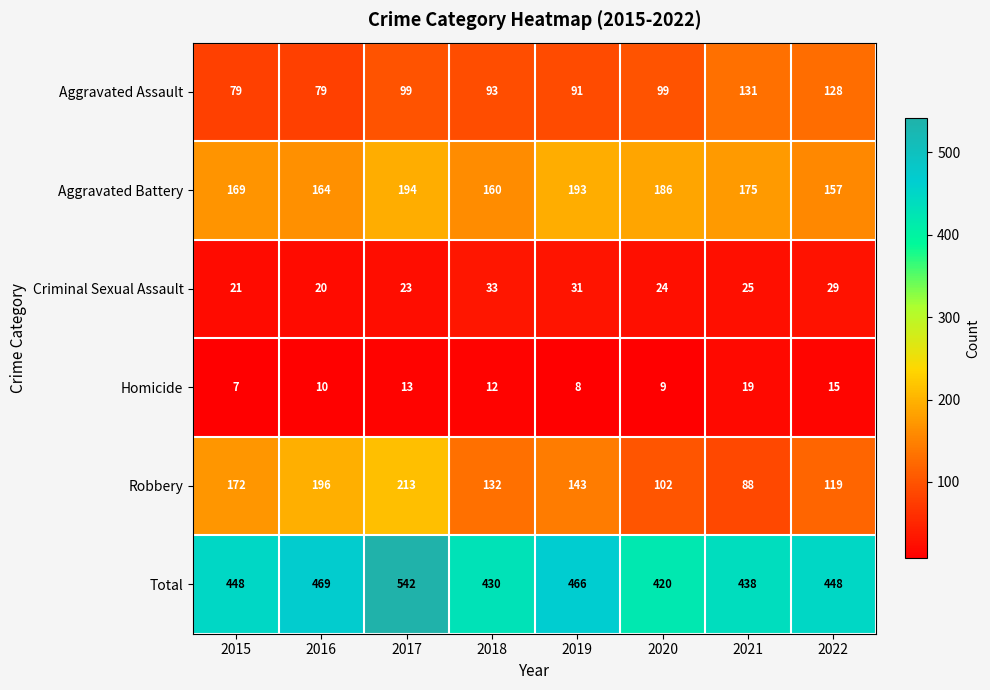

The Criminal Sexual Assault series shows 24 at 2020. True or false?

True